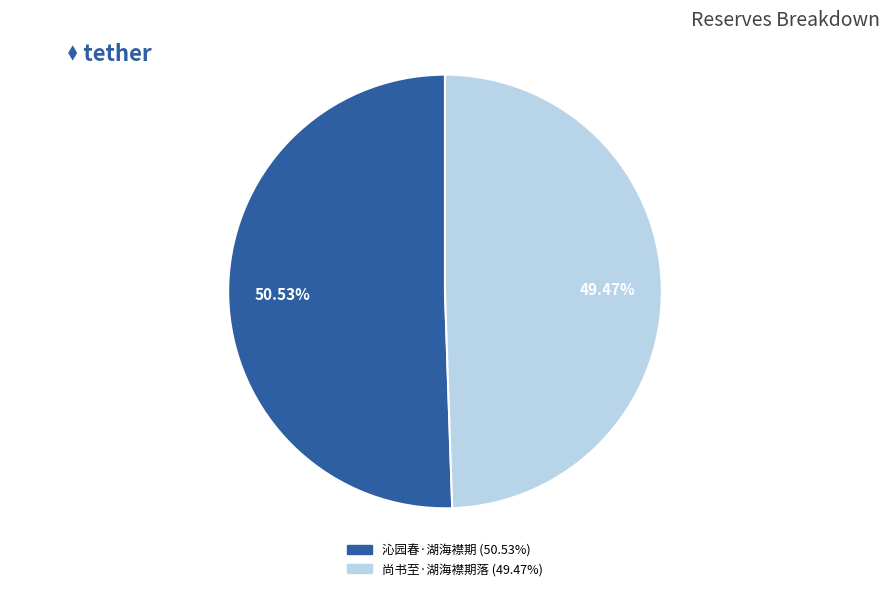

How many segments does this pie chart have?

2